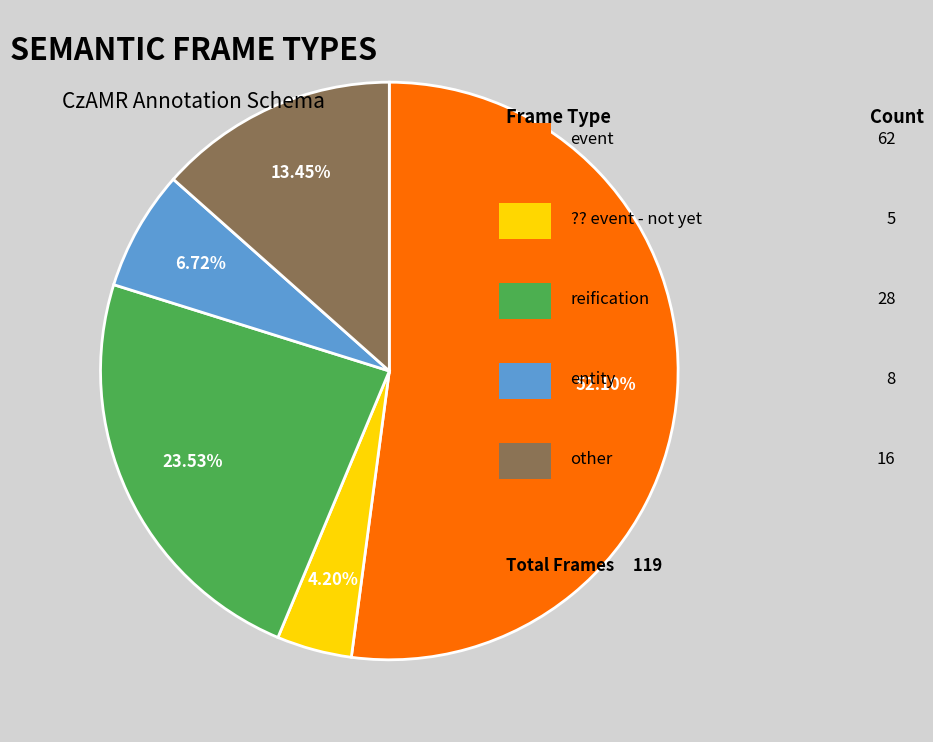

Count the number of slices in the pie.

5